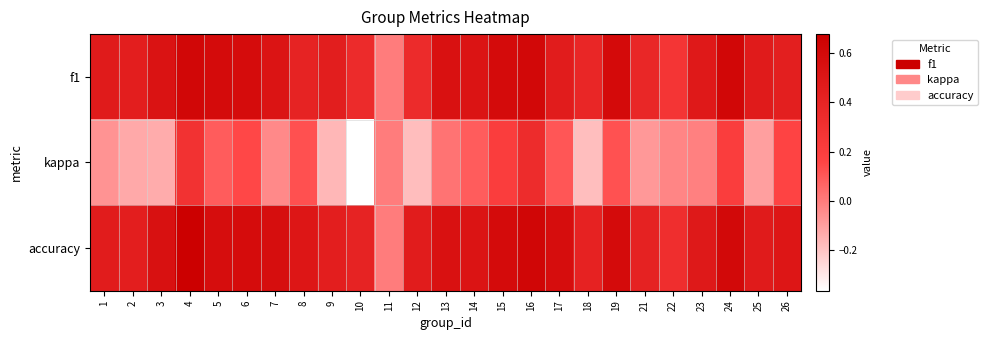

List the series in order of their peak value, lowest first.

kappa, f1, accuracy